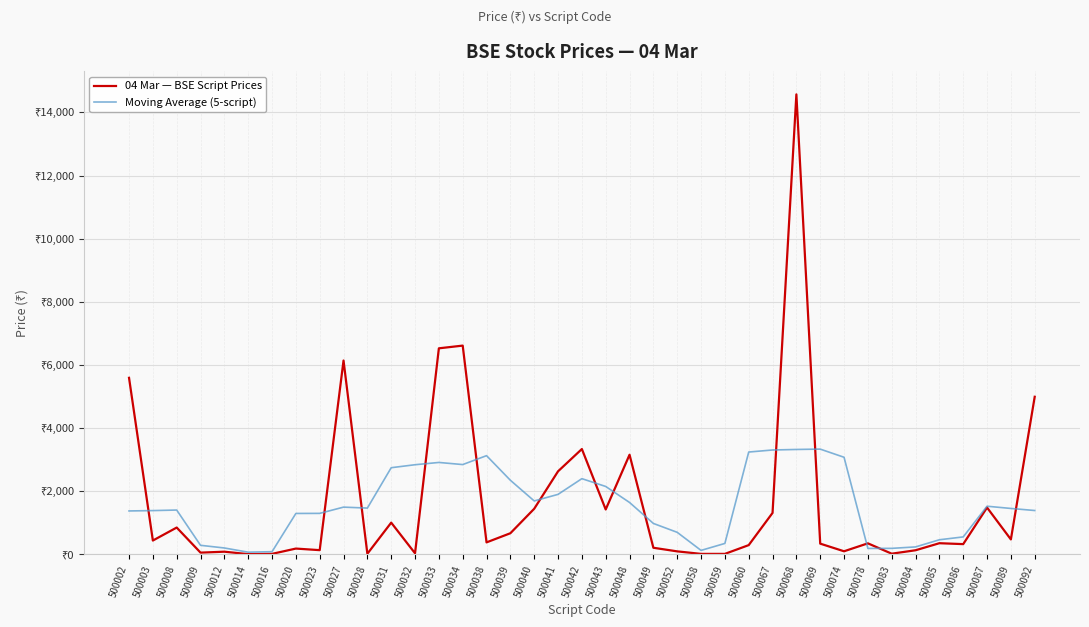

Does the chart have visible grid lines?

Yes